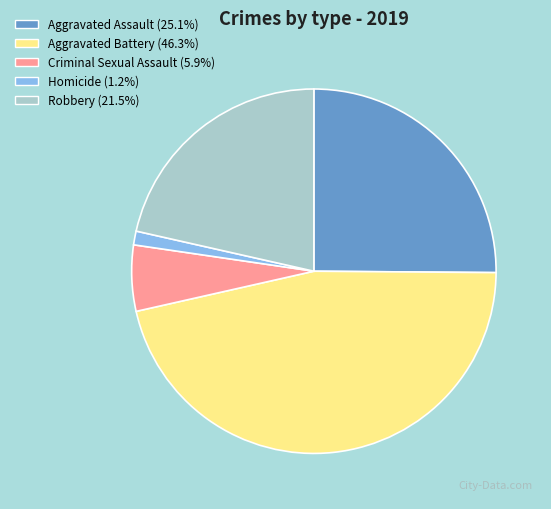

Do Homicide and Robbery together represent more than half of the pie?

No